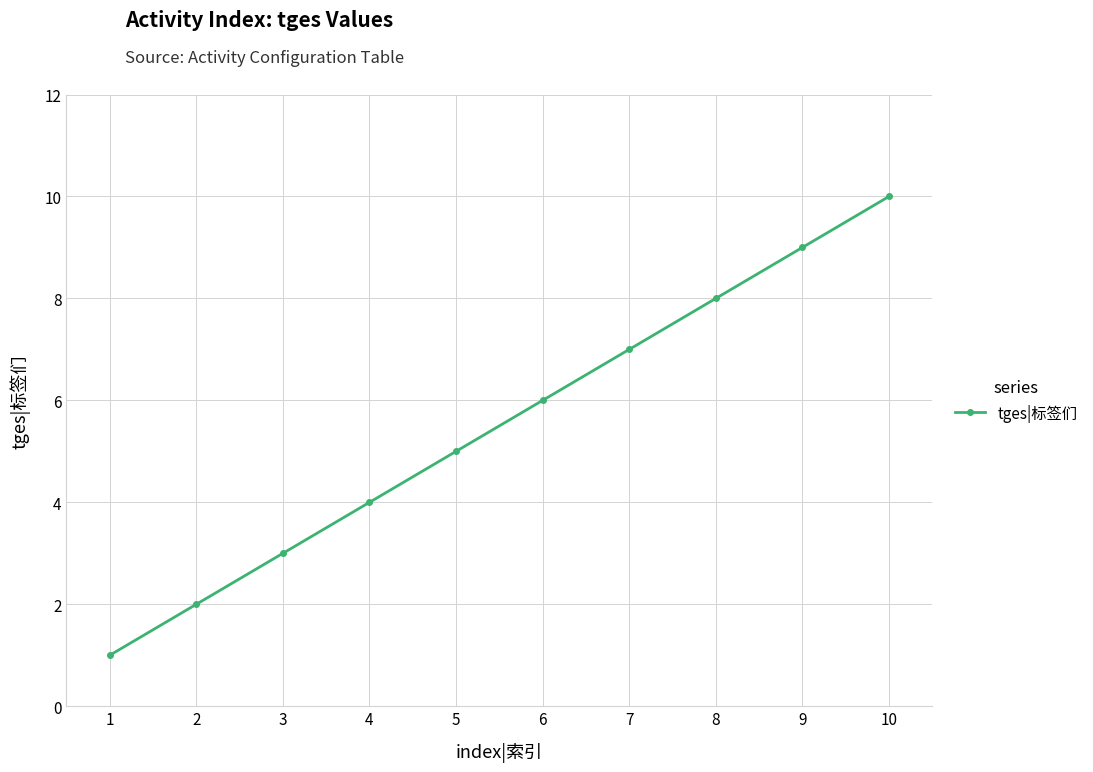

Reading right to left, transcribe all the data shown in this chart.

10	9	8	7	6	5	4	3	2	1